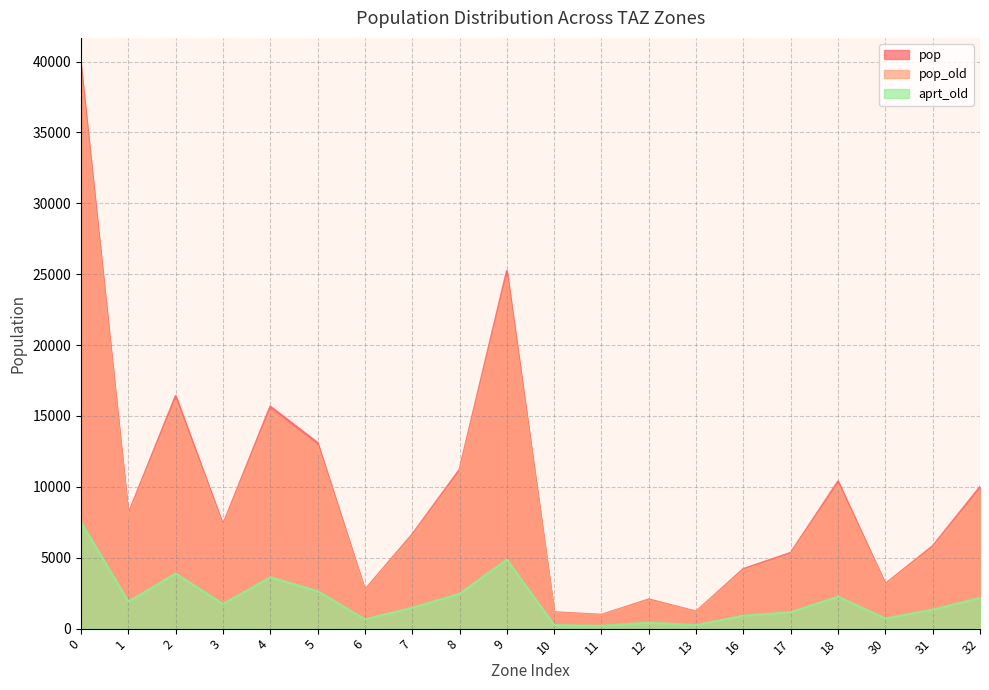

Is it true that pop equals 10388.3 at 18?

True